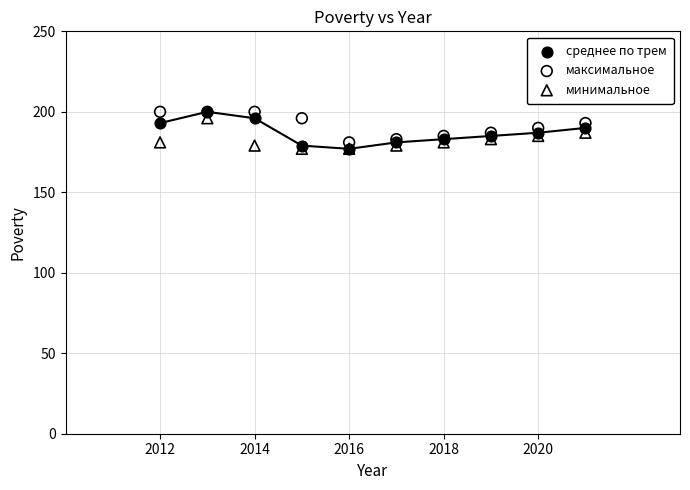

What are all the series names shown in the legend?

среднее по трем, максимальное, минимальное